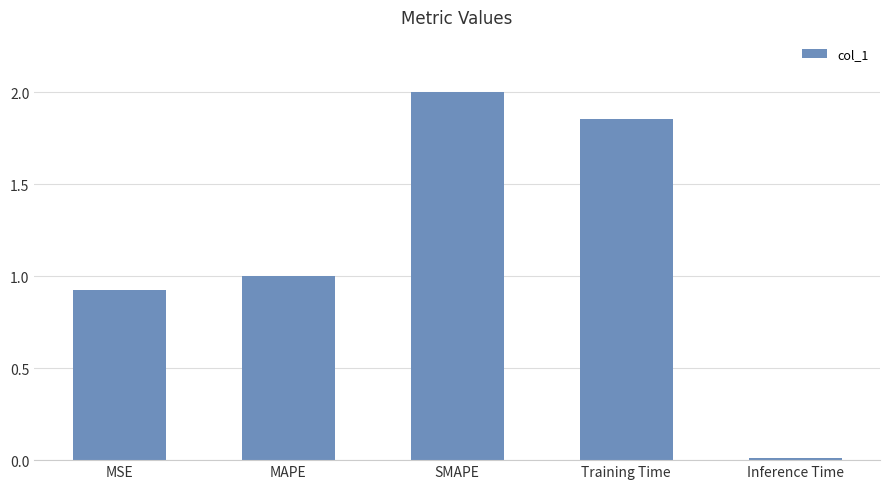

What is the label of the 3rd bar from the left?

SMAPE